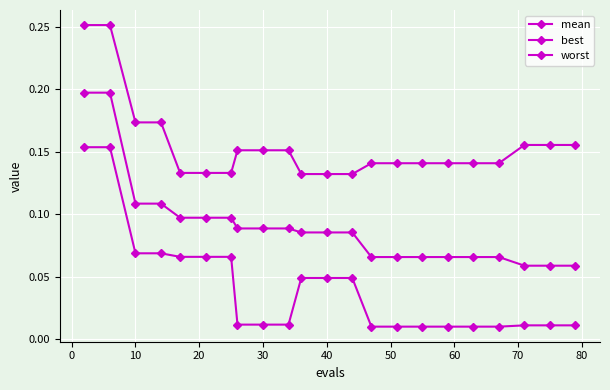

What is the difference between the maximum and minimum values in the worst series?

0.1